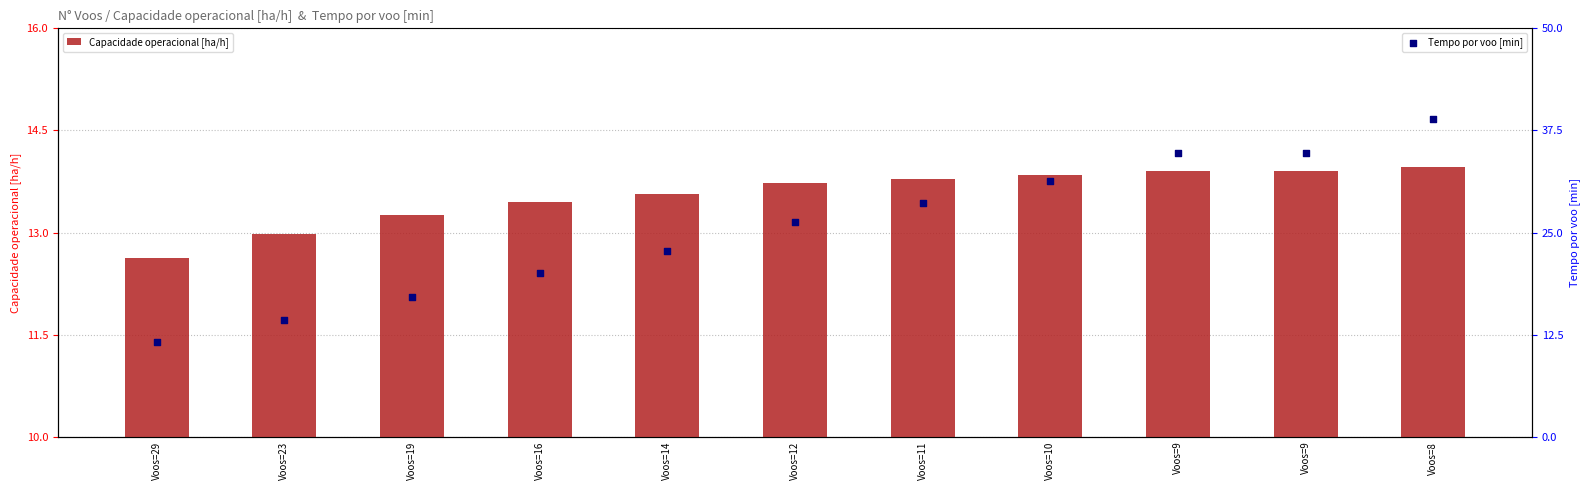

What is the total value across all series at Voos=10?

45.2